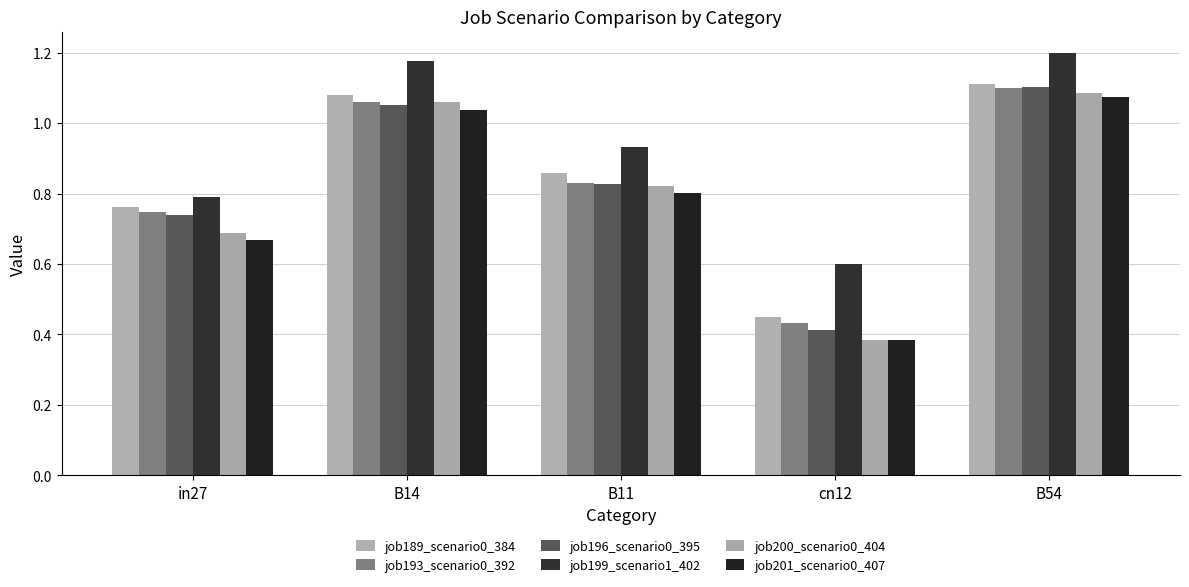

Rank the series at B11 from highest to lowest value.

job199_scenario1_402, job189_scenario0_384, job193_scenario0_392, job196_scenario0_395, job200_scenario0_404, job201_scenario0_407